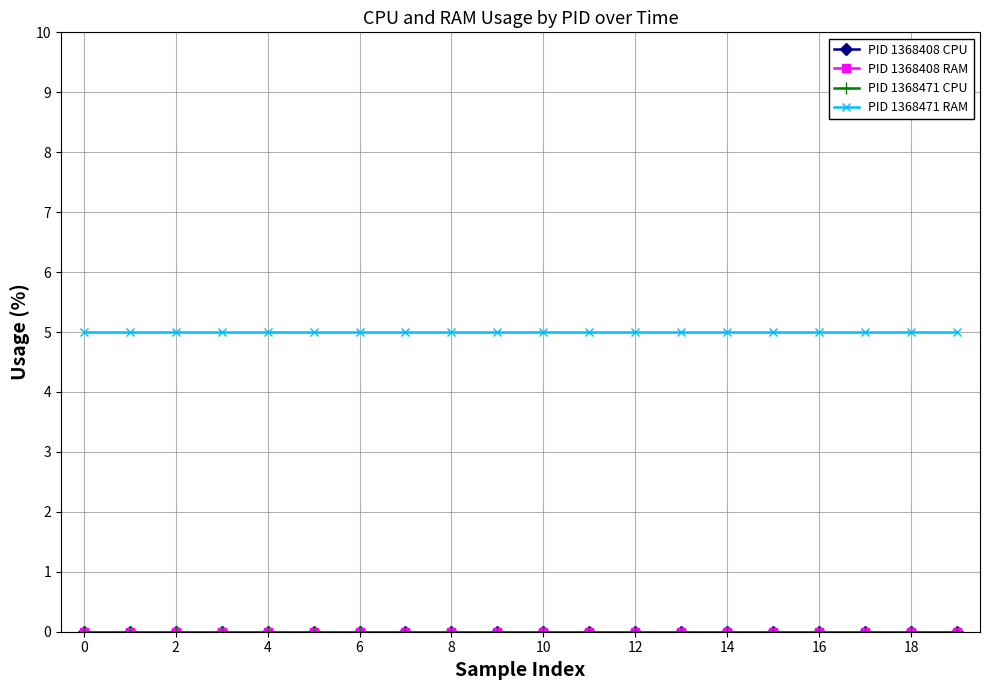

Is this an area chart (filled region under the line)?

No